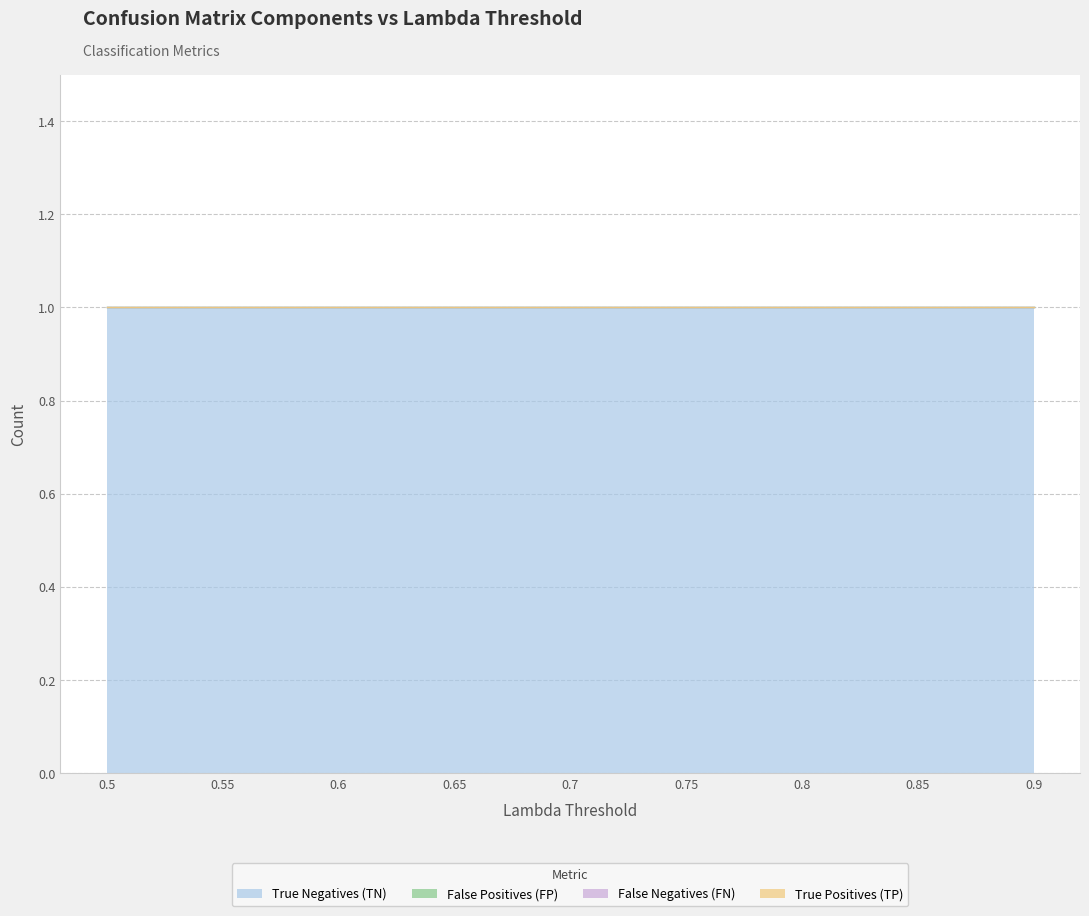

What position from the left is 0.7?

5